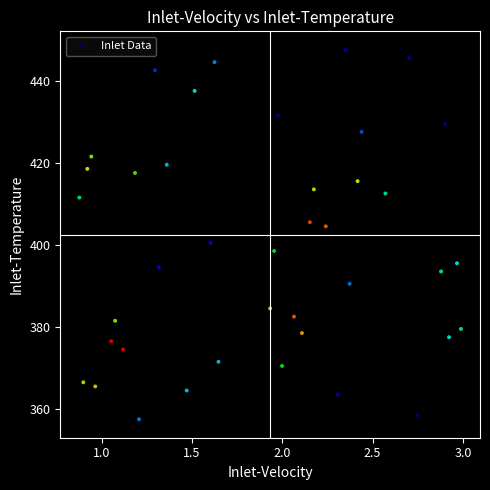

What Y value in the scatter plot is closest to 402?

400.5